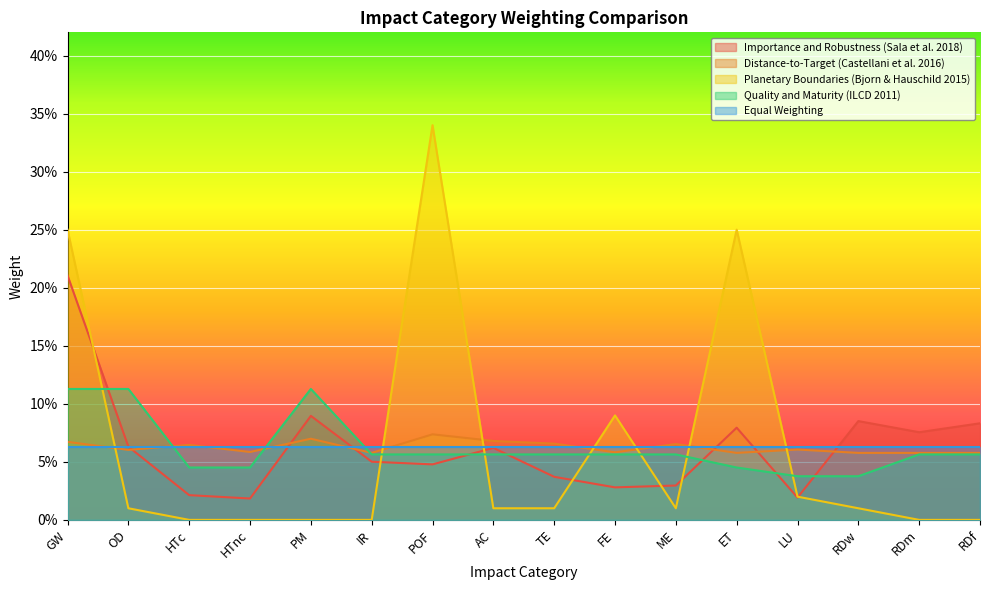

List the series in order of their peak value, lowest first.

Equal Weighting, Distance-to-Target (Castellani et al. 2016), Quality and Maturity (ILCD 2011), Importance and Robustness (Sala et al. 2018), Planetary Boundaries (Bjorn & Hauschild 2015)